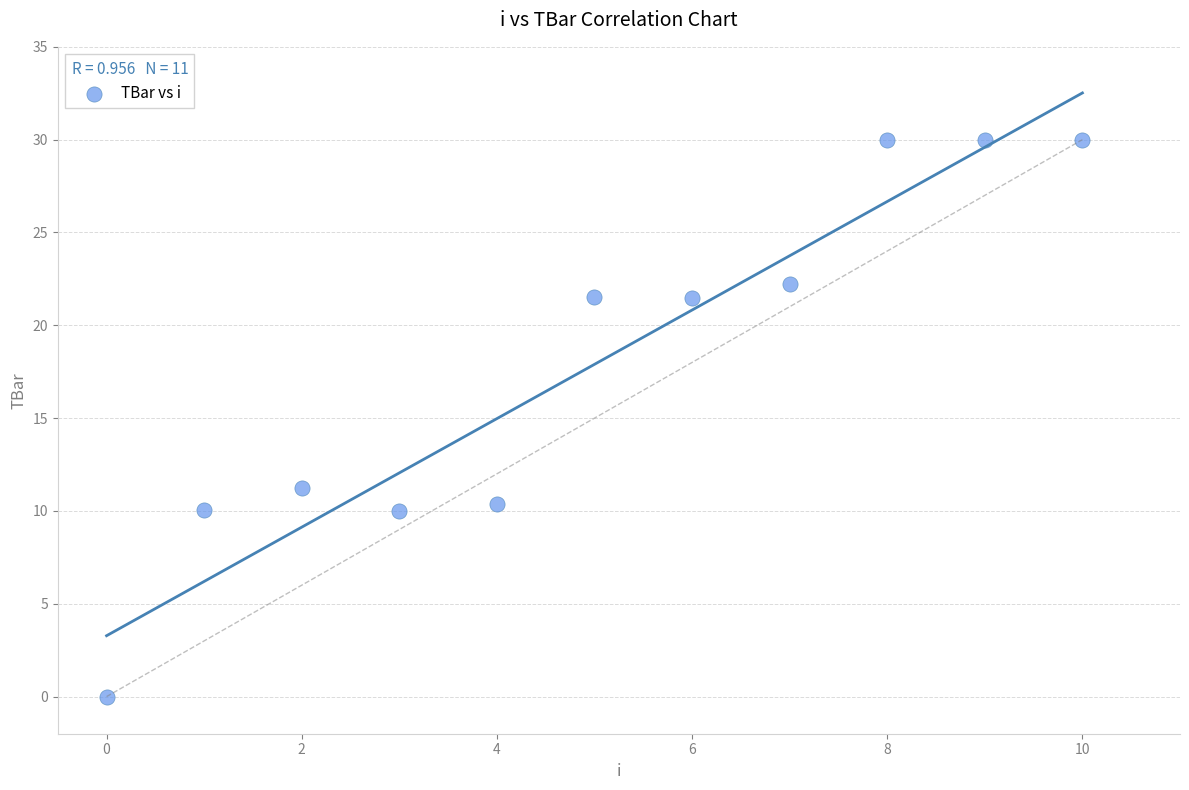

What Y value in the scatter plot is closest to 15?

11.3